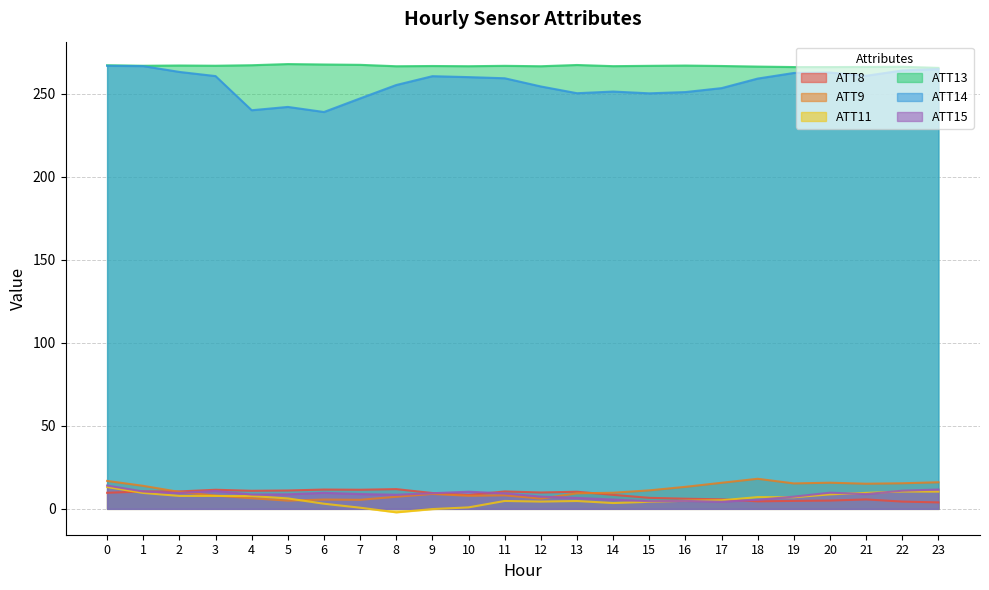

Is it true that ATT9 equals 13.2 at 13?

False